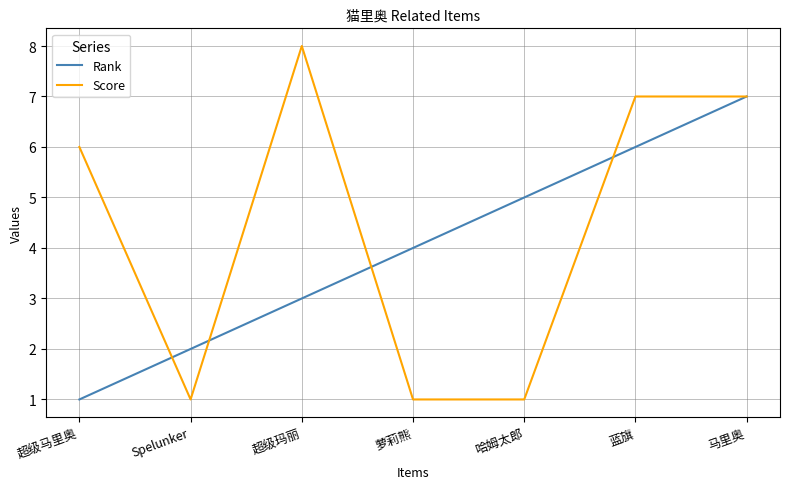

Count the number of data series in this chart.

2